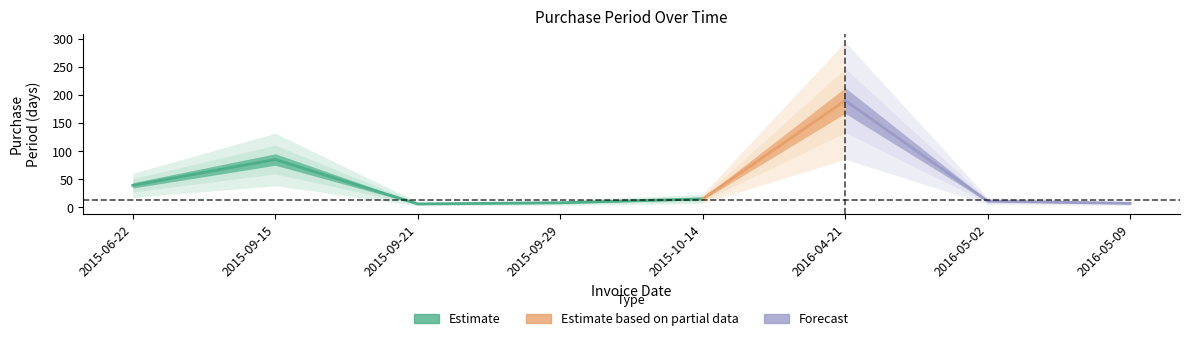

Which category has the lowest value across all series?

2015-09-21